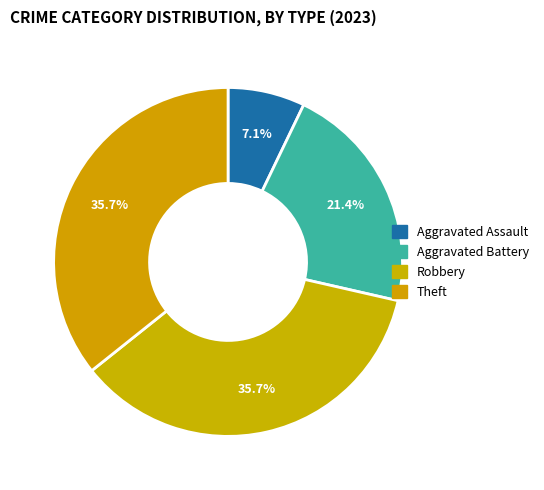

What is the change in value from Aggravated Battery to Robbery?

+2